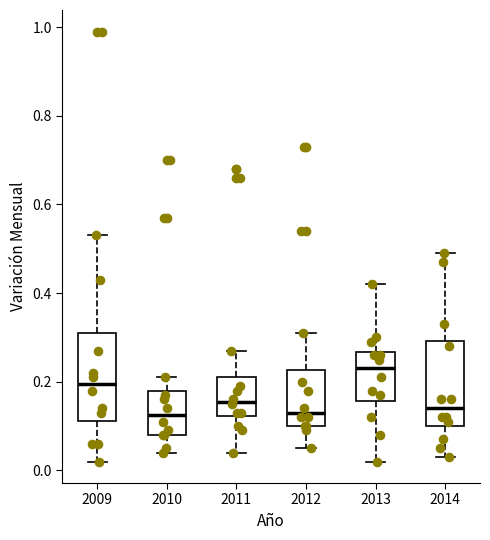

Where does the lower whisker of the box at x = 2013 end on the y-axis? The values are not printed on the chart, so give them approximately, as read against the axis.

0.02